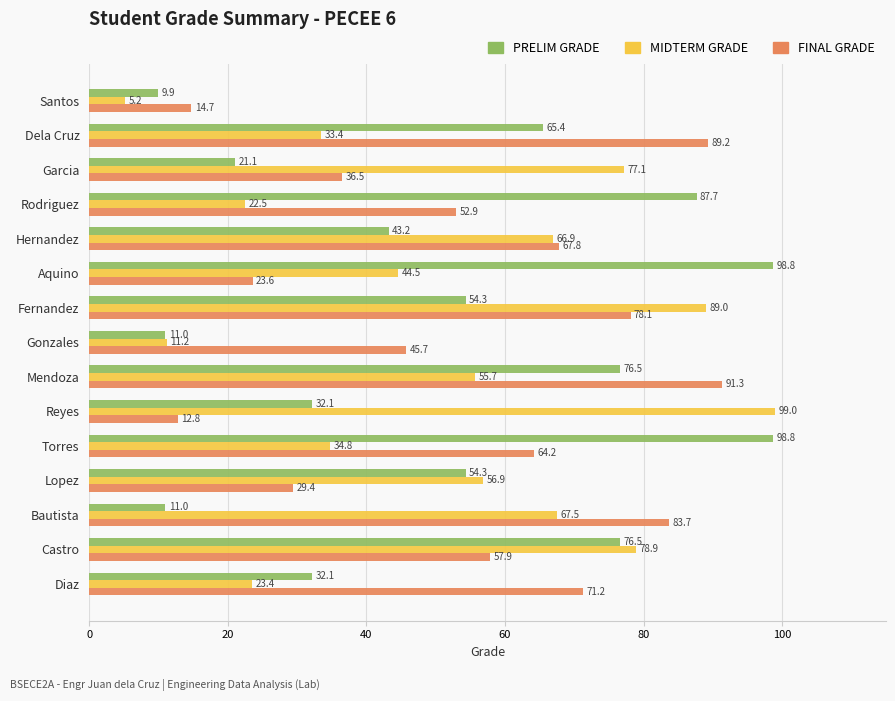

List the series in order of their peak value, highest first.

MIDTERM GRADE, PRELIM GRADE, FINAL GRADE